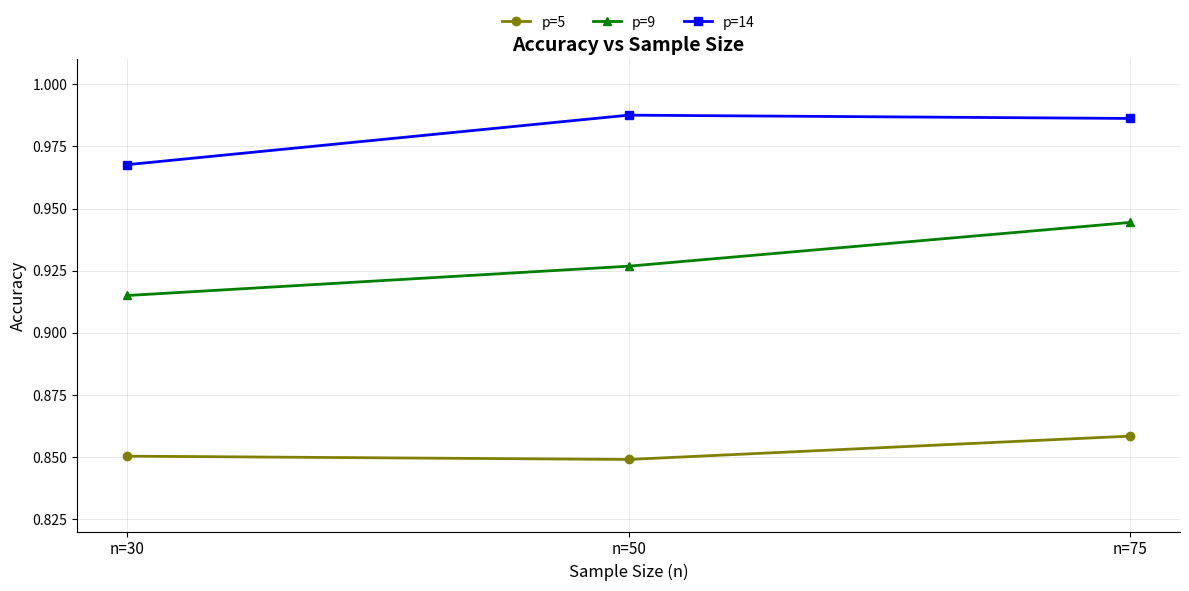

Is it true that p=14 equals 0.3 at n=50?

False